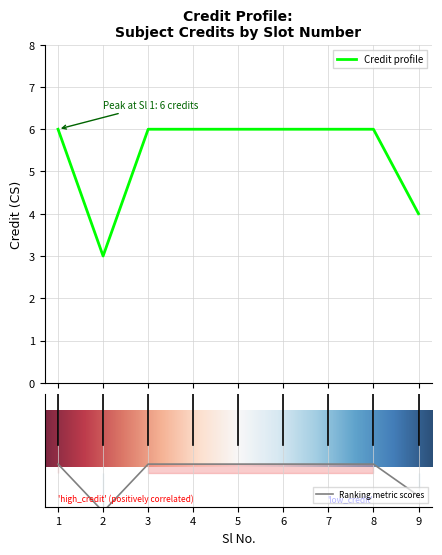

Count the number of data series in this chart.

1